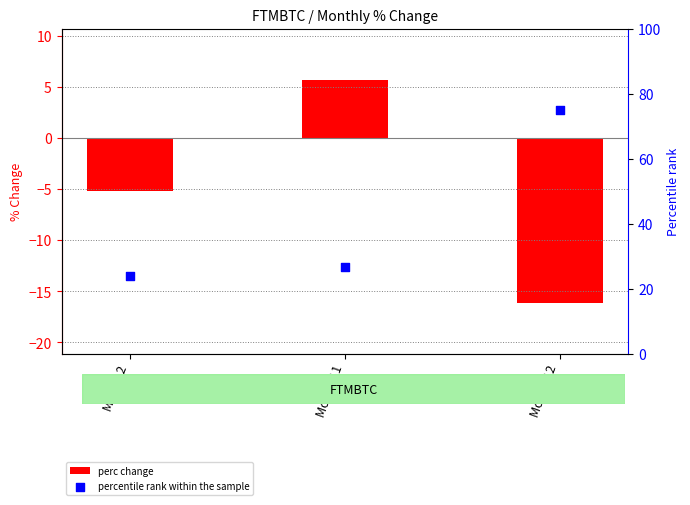

Is the value of percentile rank within the sample at Month 2 greater than the value of perc change at Month 2?

Yes